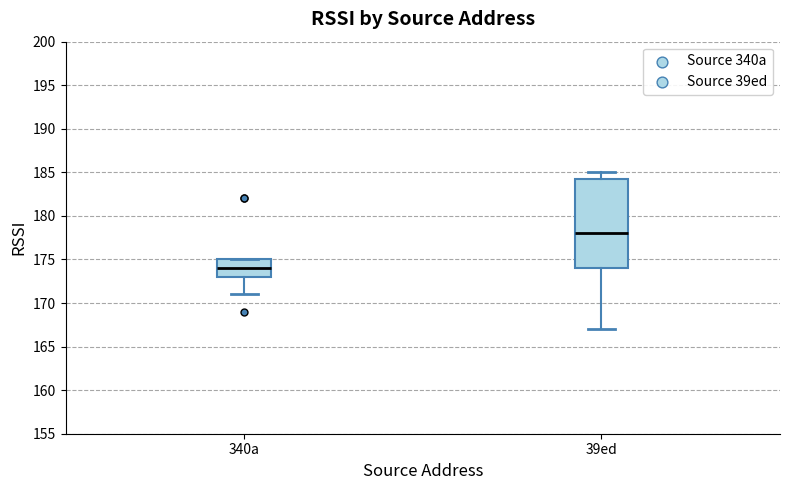

Reading left to right, transcribe this box plot: for each box, give where its median line is, the range the box spans, and where its two whiskers end, as read against the y-axis. The values are not printed on the chart, so give them approximately, as read against the axis.

340a: median 174.0, box 173.0 to 175.0, whiskers 171.0 to 175.0
39ed: median 178.0, box 174.0 to 184.5, whiskers 167.0 to 185.0